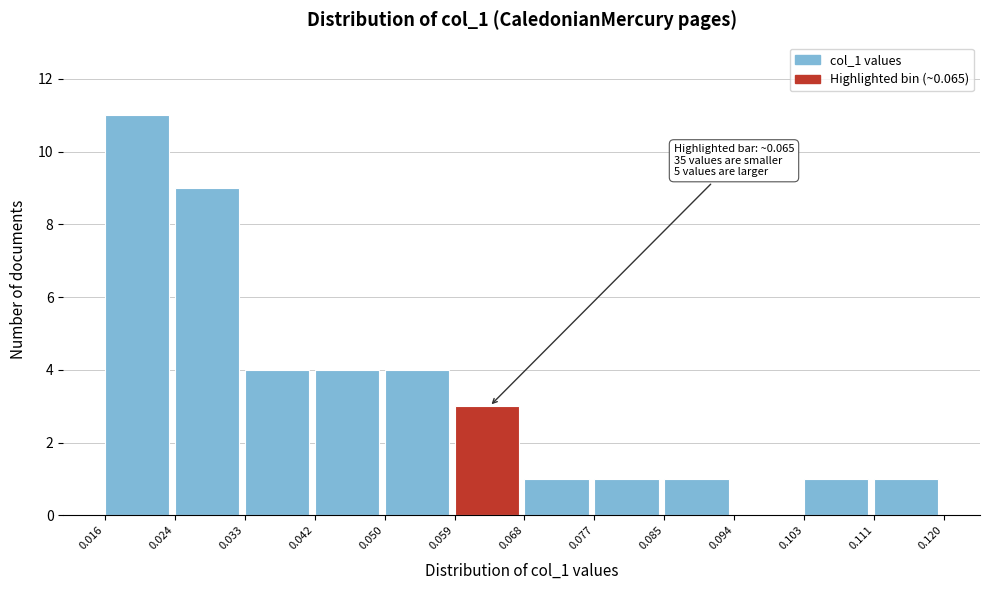

Which range on the x-axis has the tallest bar?

0.016 to 0.024